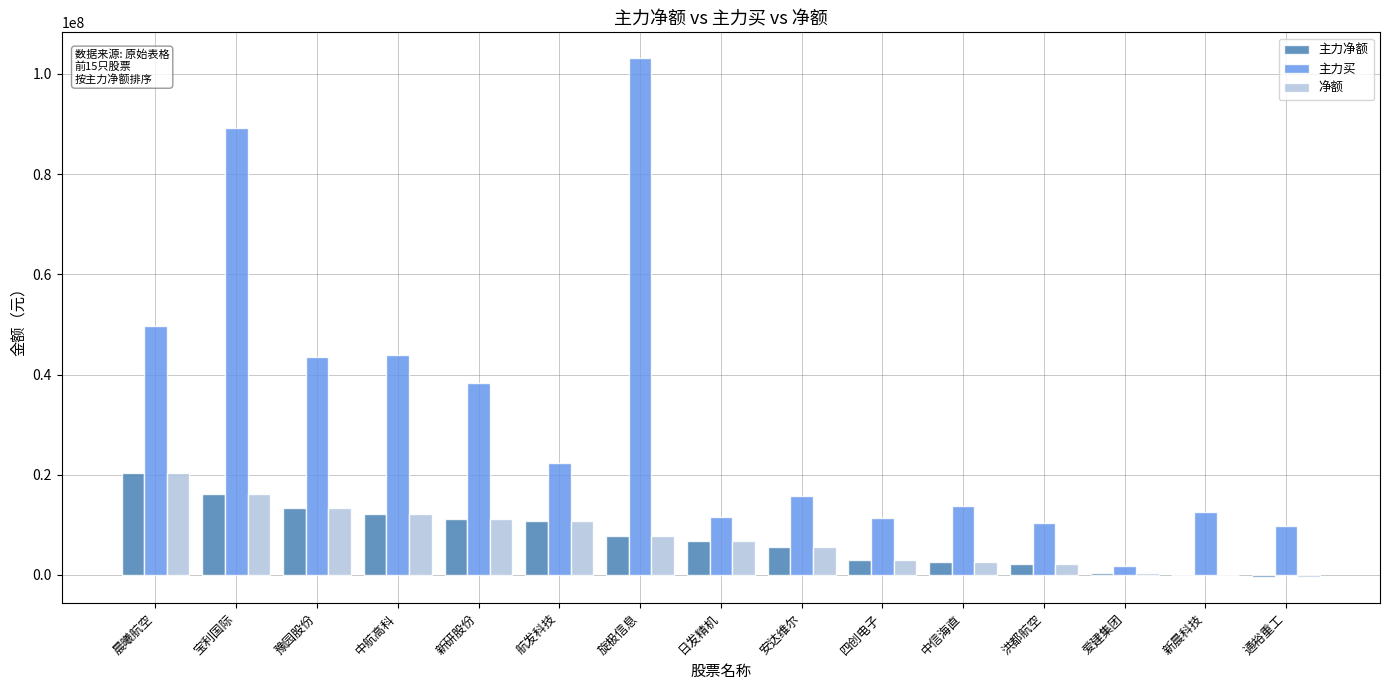

What is the approximate value of 主力净额 at 通裕重工?

-450660